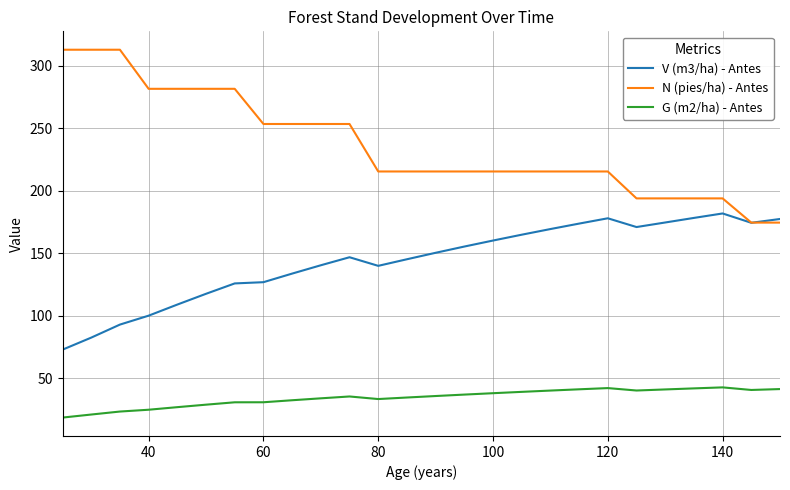

Rank the series by their average value, from lowest to highest.

G (m2/ha) - Antes, V (m3/ha) - Antes, N (pies/ha) - Antes